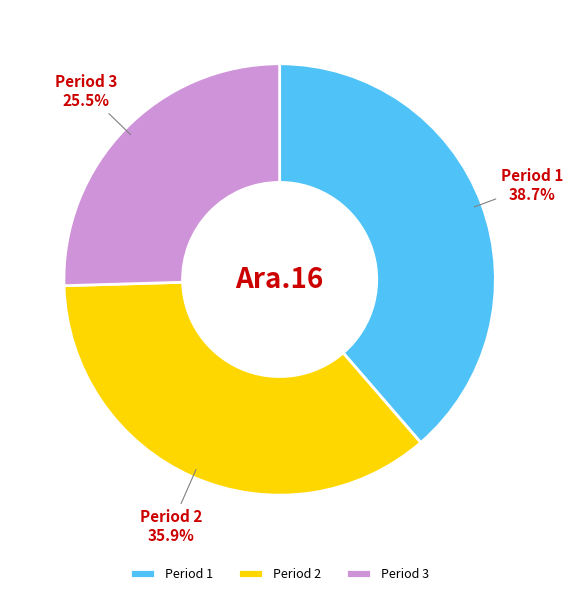

Combined, what portion of the pie is Period 1 and Period 2?

74.5%